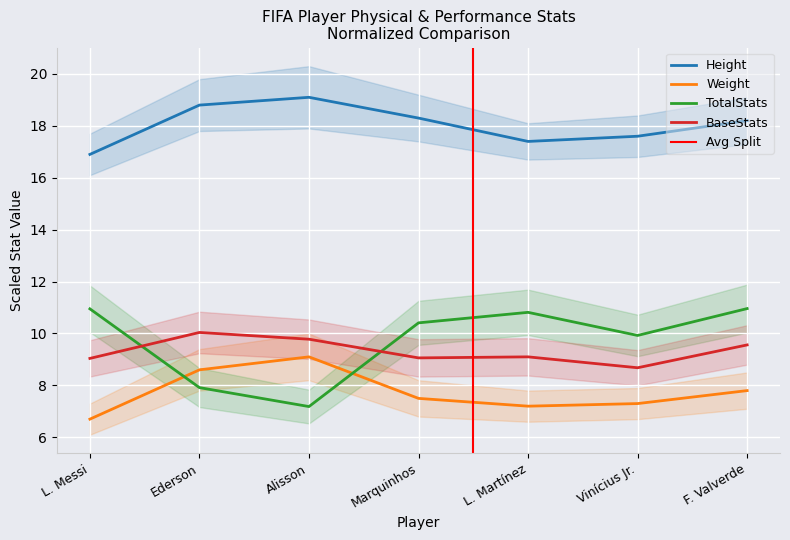

What is the smallest value displayed?

6.7